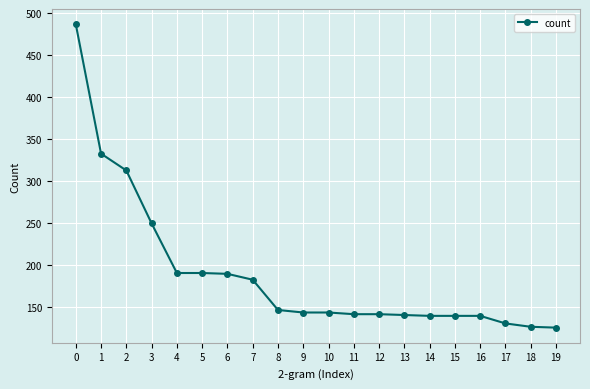

Does the chart have visible grid lines?

Yes